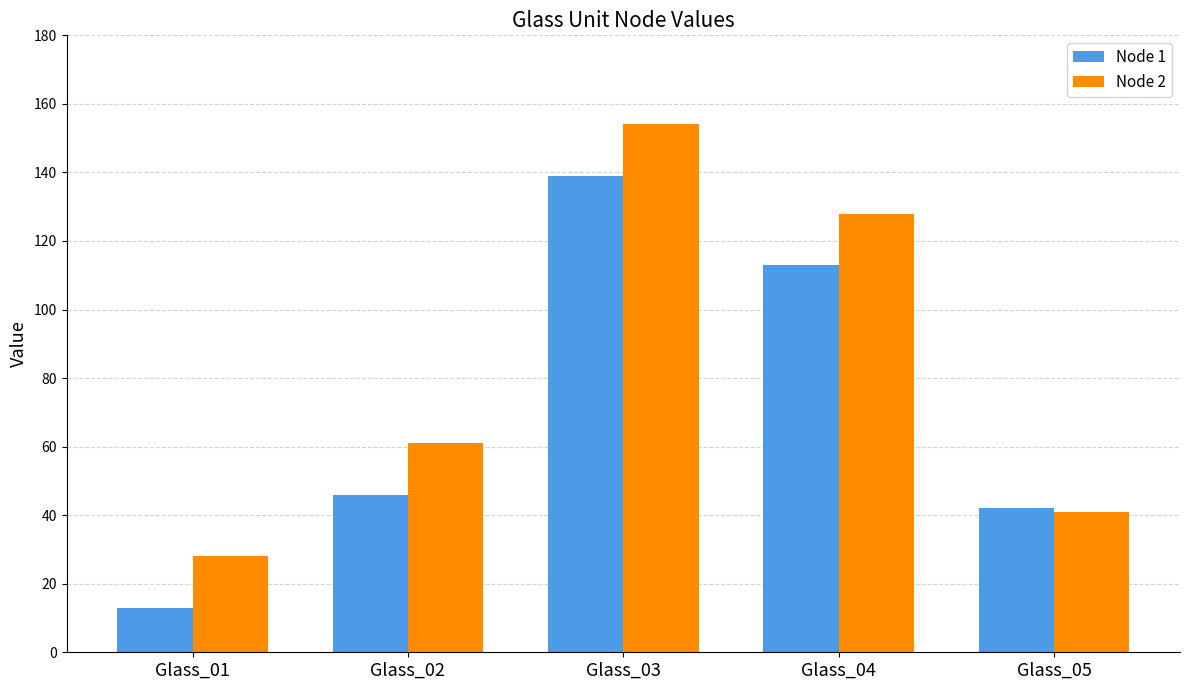

At which category does the chart reach its minimum across all series?

Glass_01